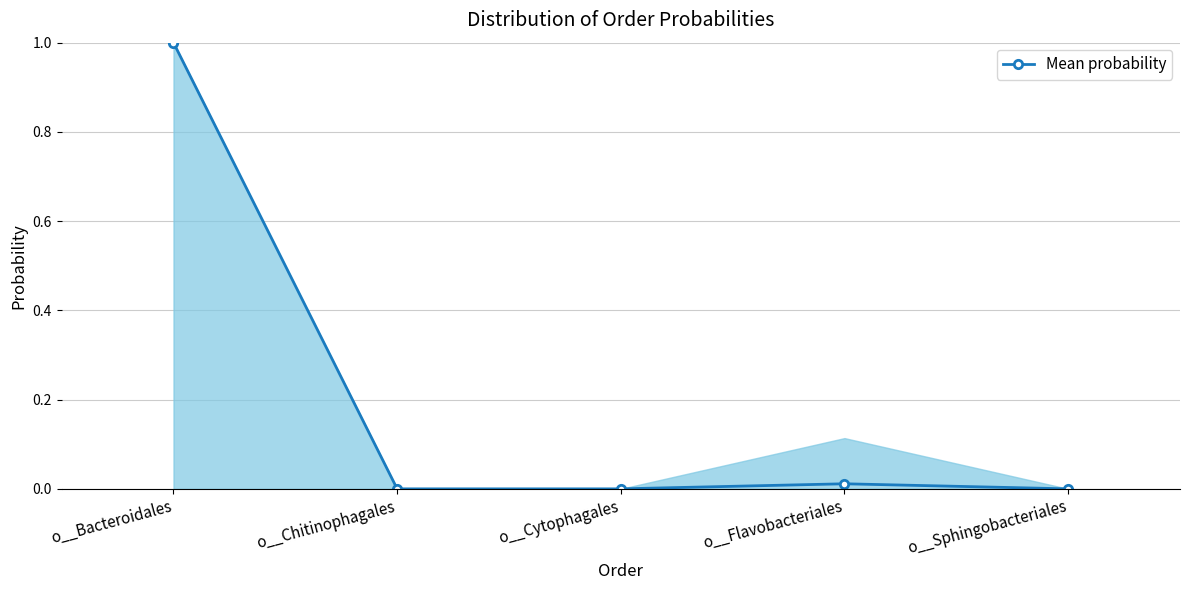

Is it true that the value at o__Chitinophagales is 0.6?

False